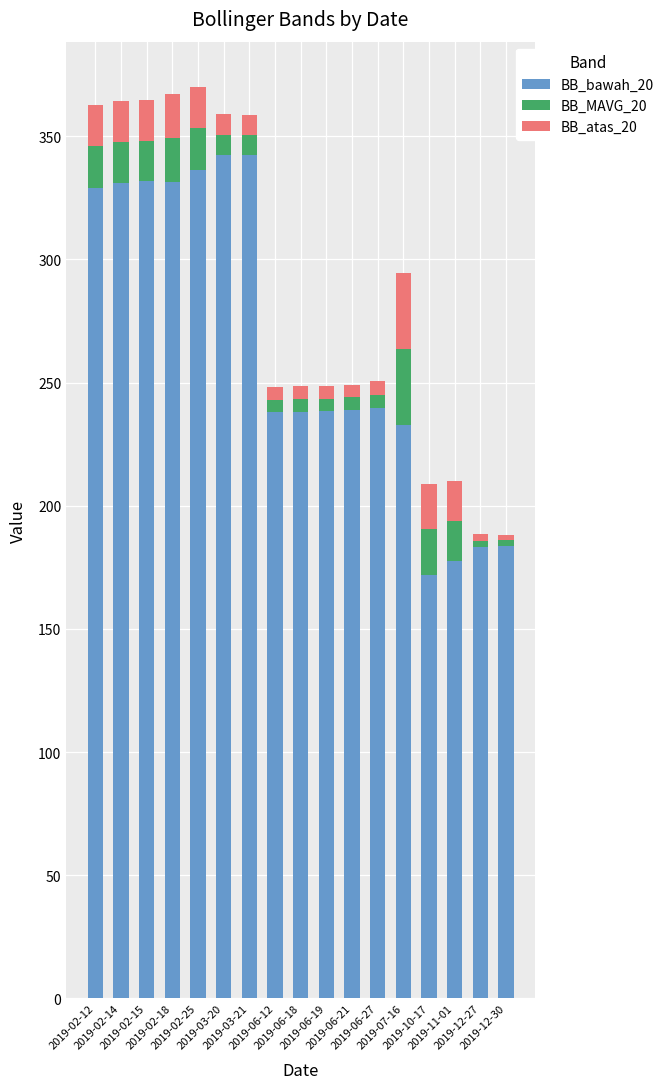

What is the highest value of the BB_bawah_20 series?

342.3